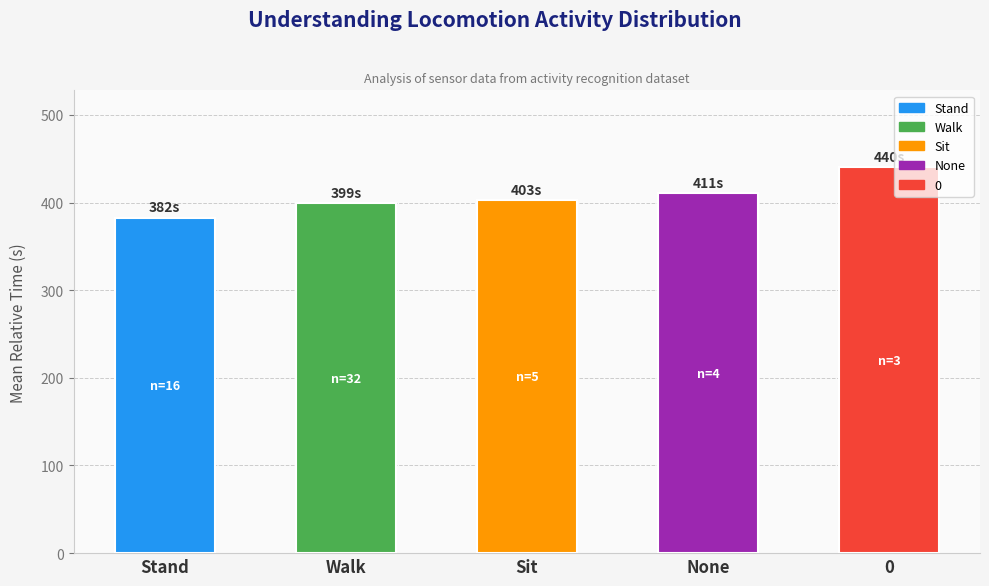

Reading left to right, transcribe all the data shown in this chart.

Stand=382.4	Walk=399.2	Sit=402.6	None=410.8	0=440.0